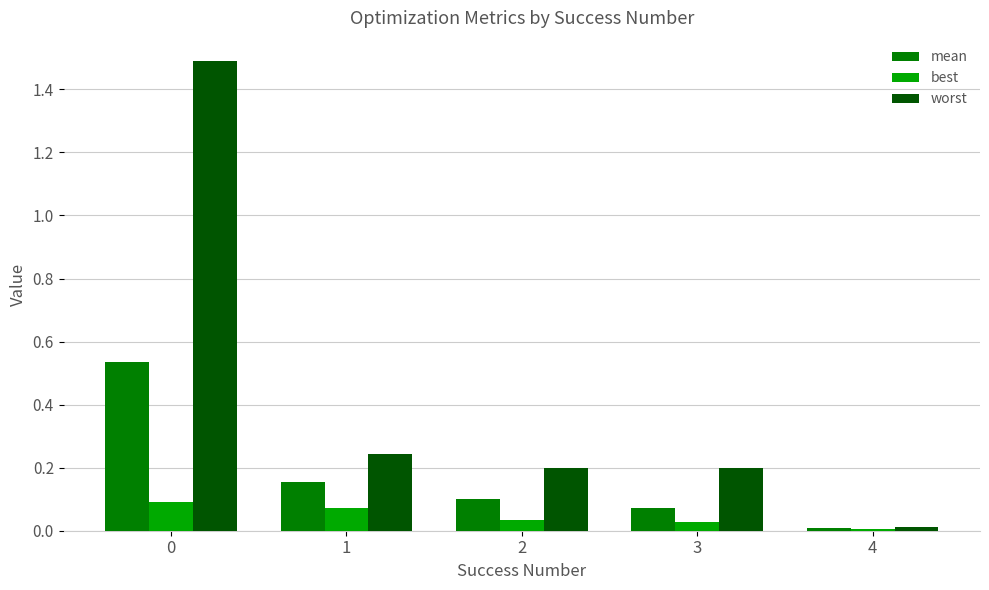

At which category does the chart reach its minimum across all series?

4